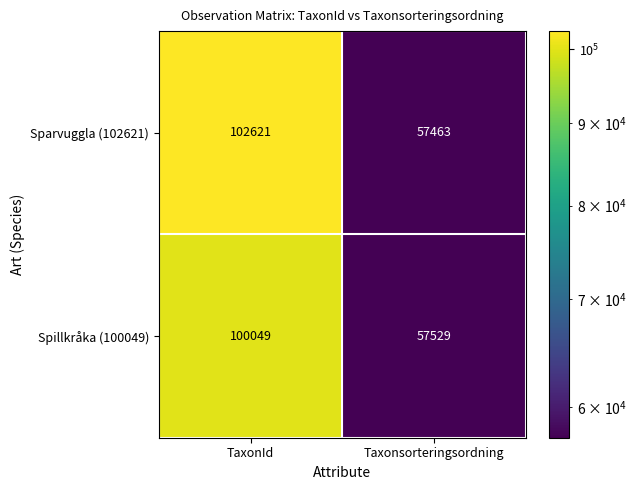

What is the sum of all Spillkråka (100049) values?

157578